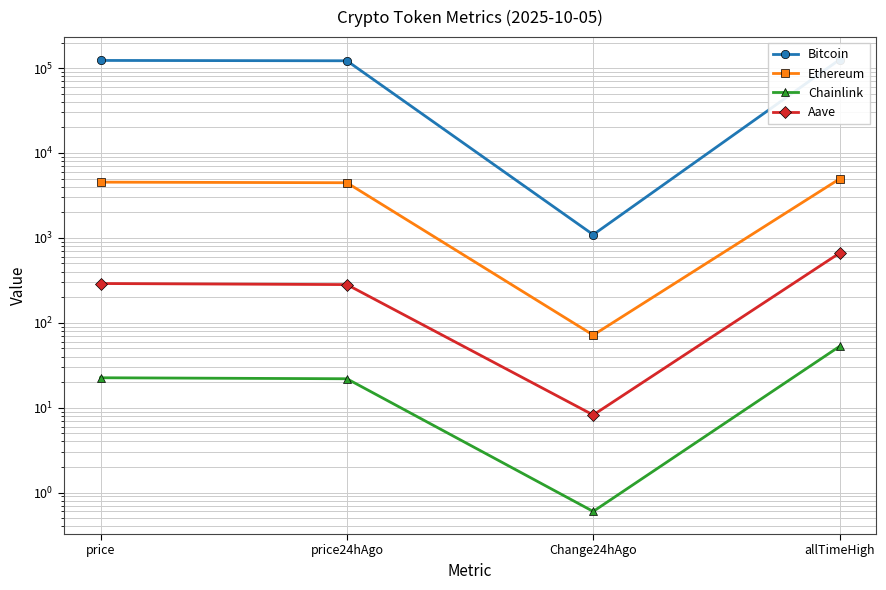

Which series has the largest total across all categories?

Bitcoin